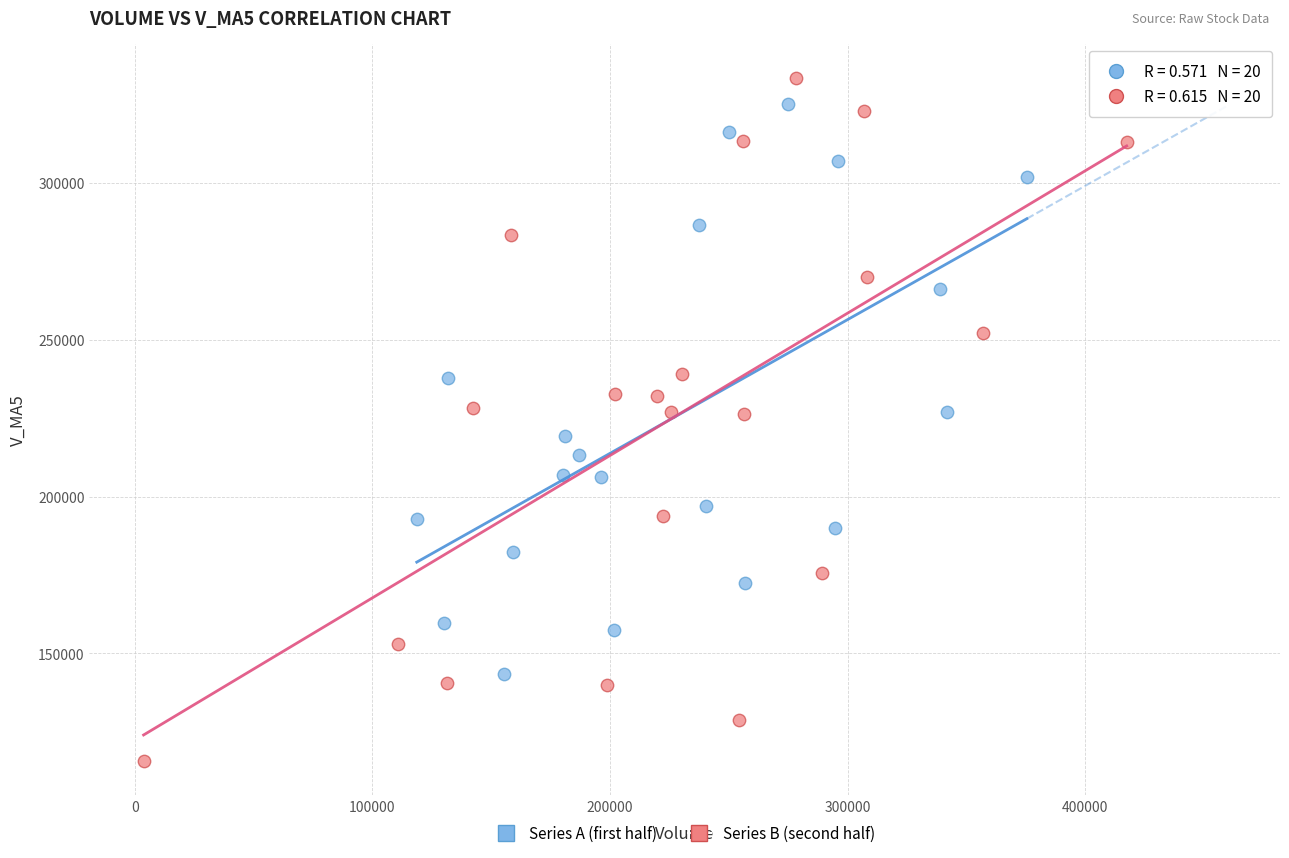

Which series has the widest spread of Y values?

Series B (second half)